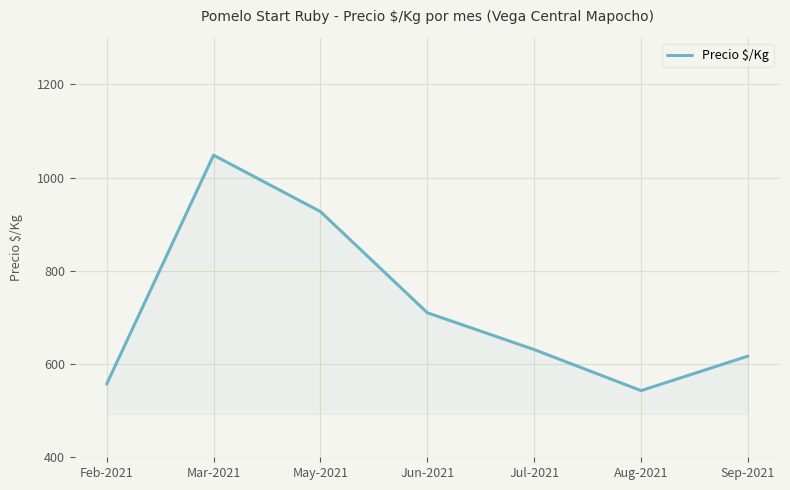

What is the sum of all values?

5033